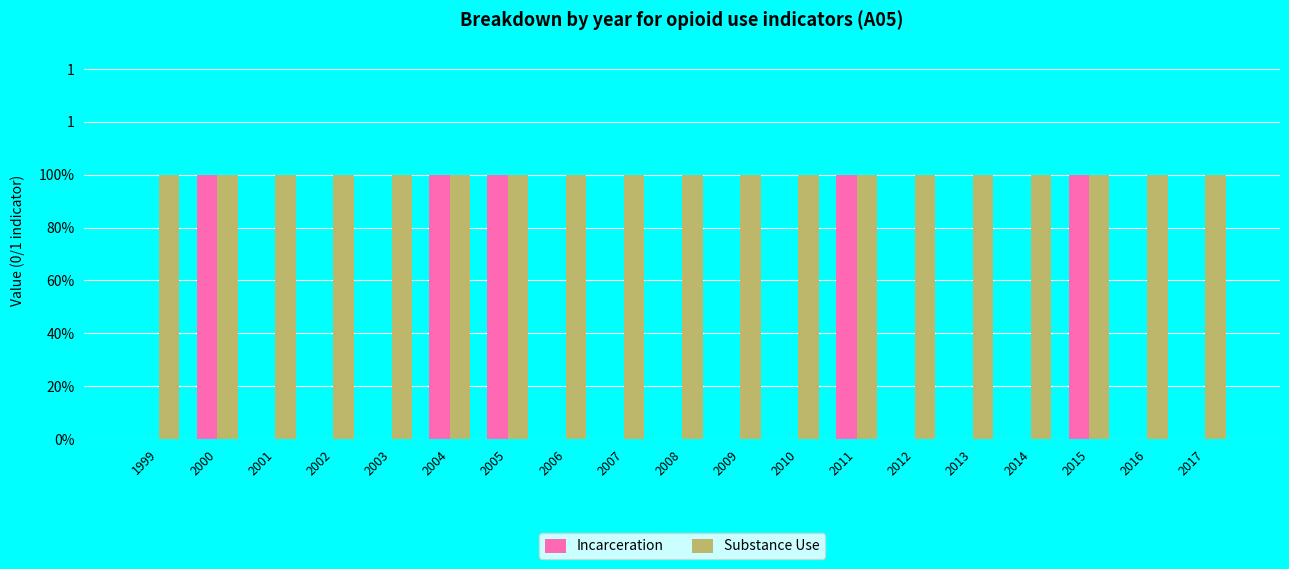

Is it true that Substance Use equals 0 at 2003?

False